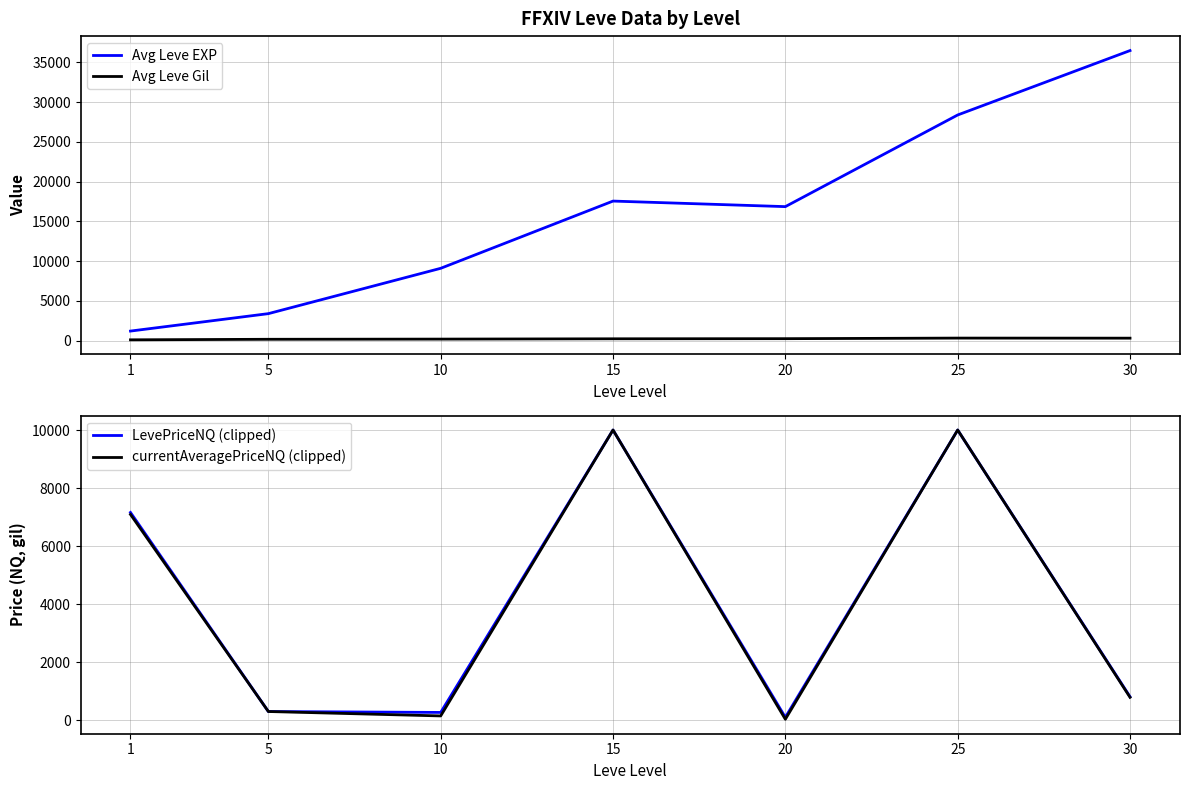

List the labels in order of currentAveragePriceNQ (clipped) value, smallest first.

20, 10, 5, 30, 1, 15, 25